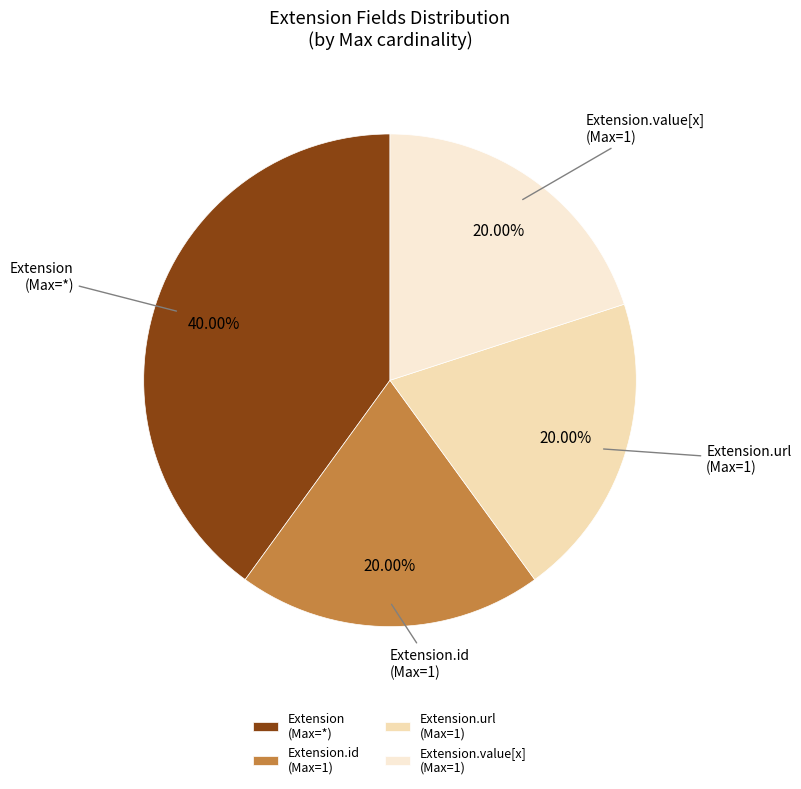

Is there any slice that represents more than half of the pie?

No